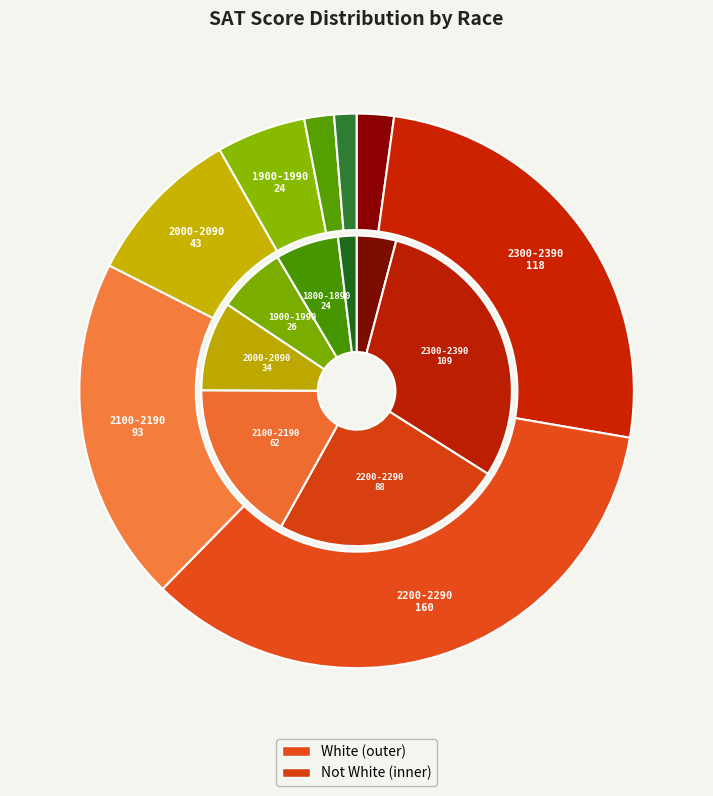

What percentage do 1900-1990 and 2100-2190 together represent?

25.3%